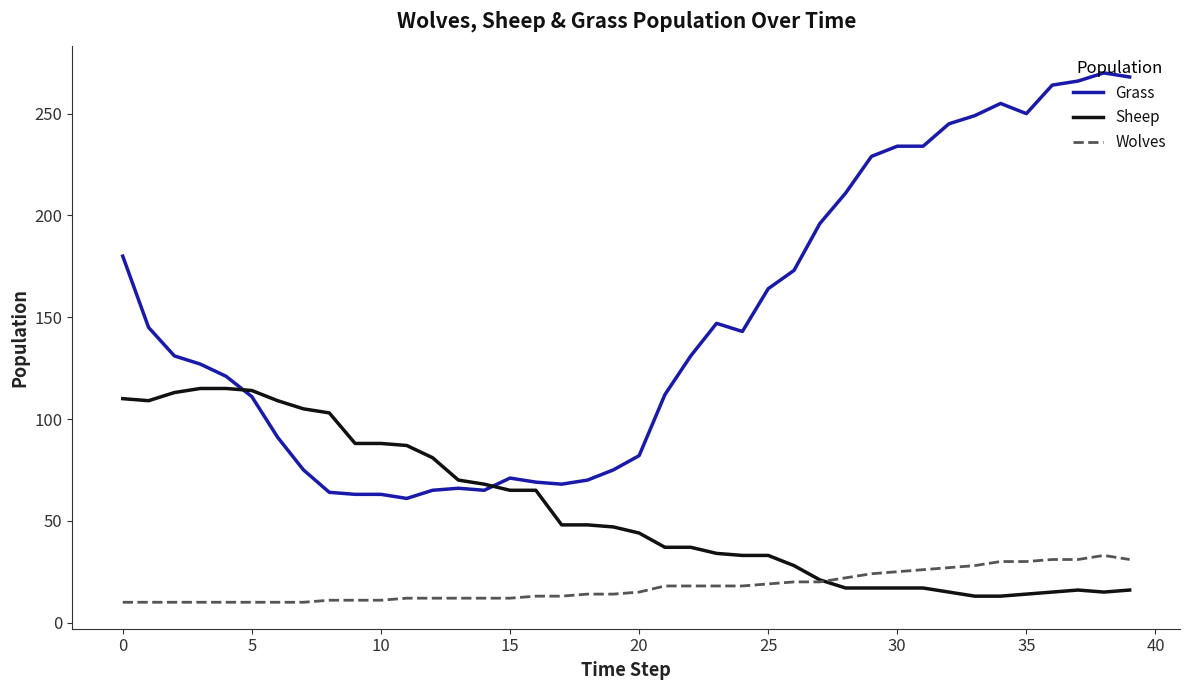

After their last crossing, which series has the higher values: Wolves or Sheep?

Wolves